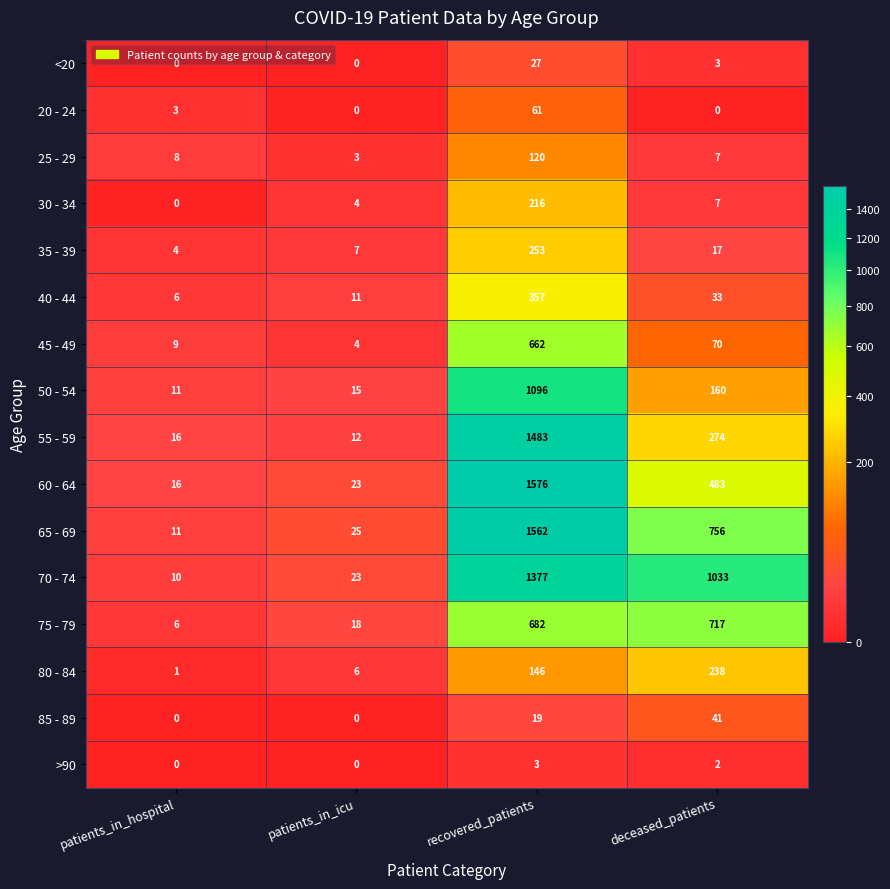

Is it true that 25 - 29 equals 8 at patients_in_hospital?

True